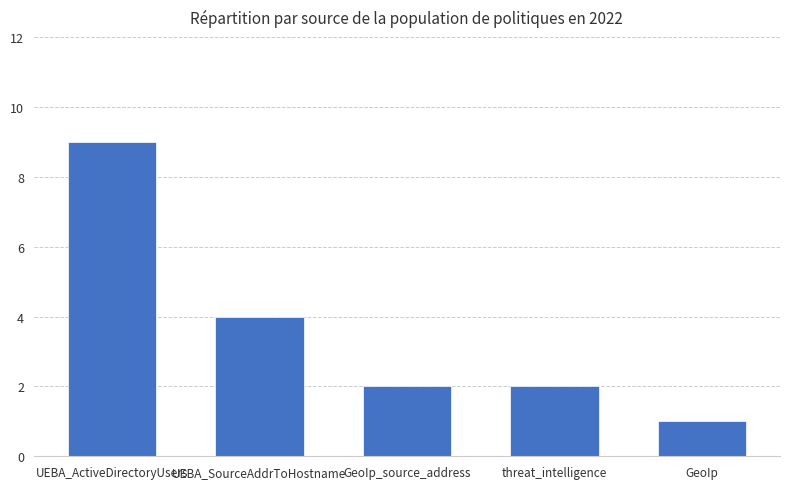

Reading left to right, what are all the values shown in this chart?

9	4	2	2	1